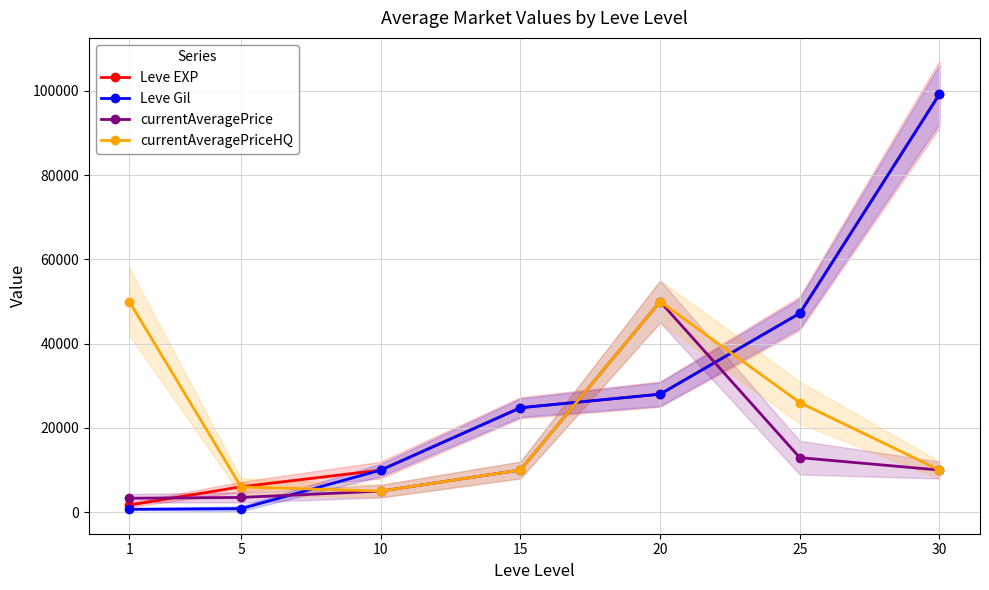

What are all the series names shown in the legend?

Leve EXP, Leve Gil, currentAveragePrice, currentAveragePriceHQ